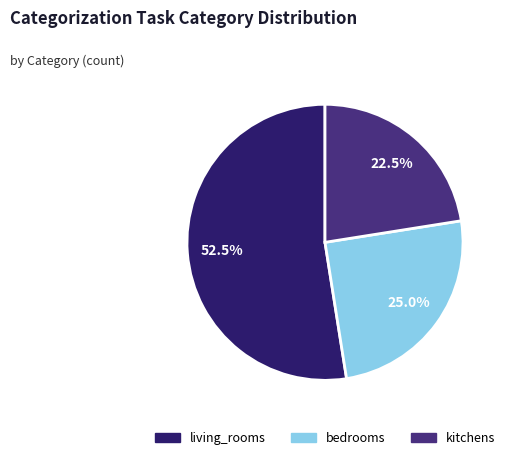

To the nearest percent, what is the combined percentage of living_rooms and kitchens?

75%